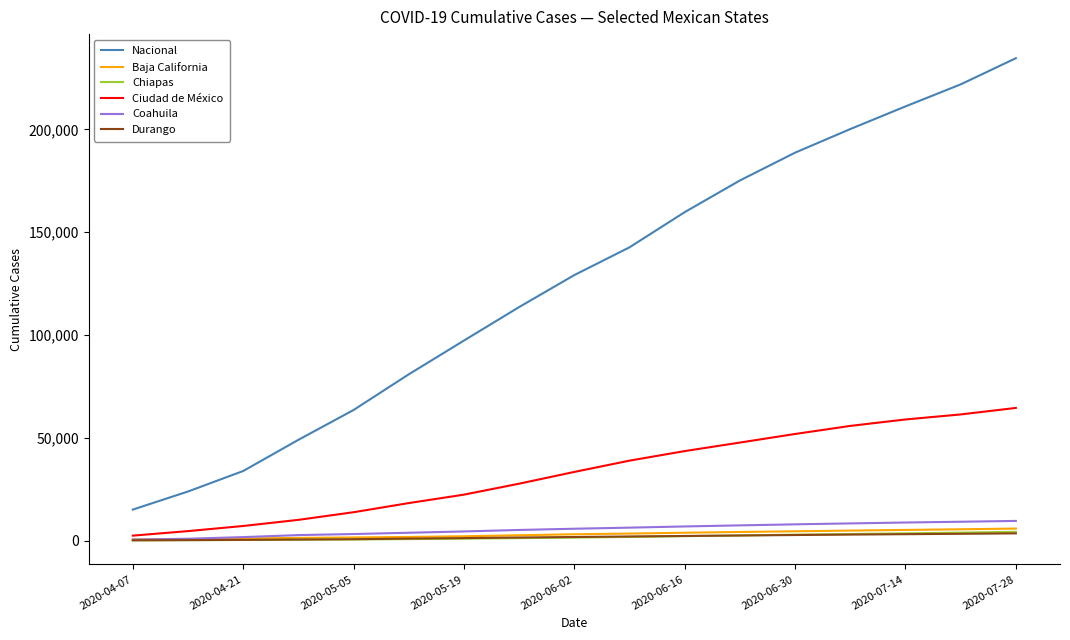

What is the lowest value of the Baja California series?

590